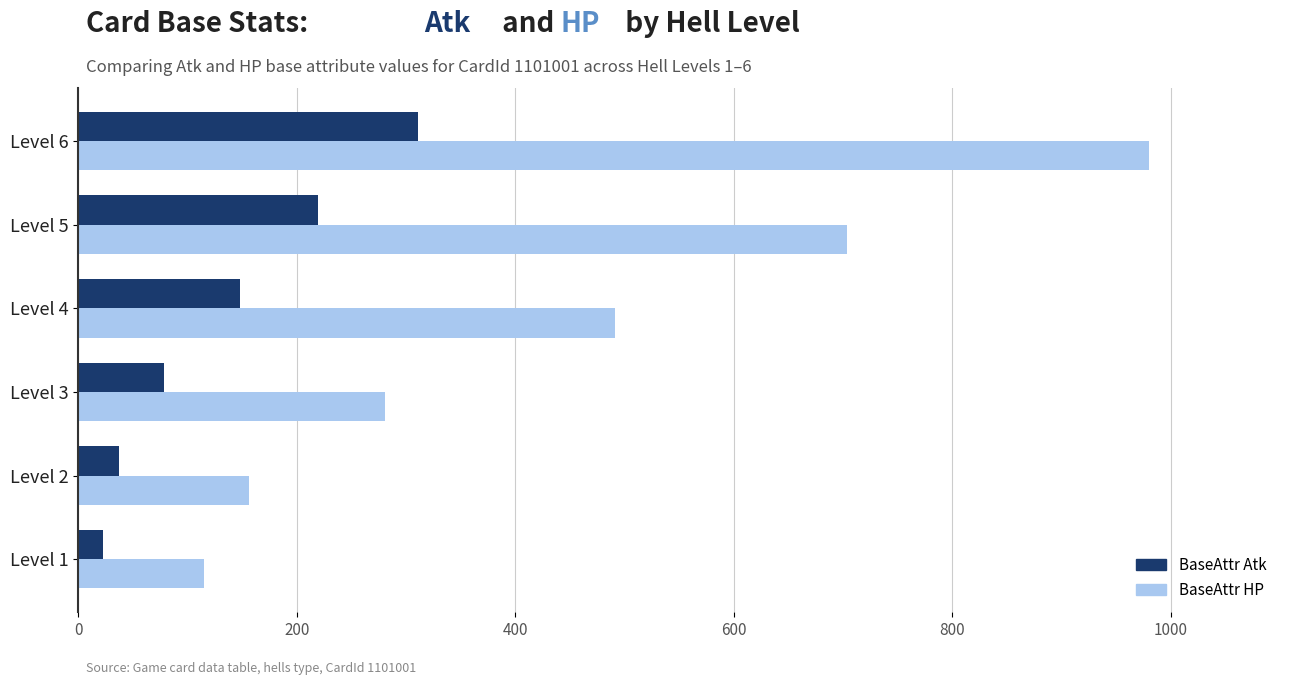

Read the BaseAttr Atk value at Level 1.

23.0